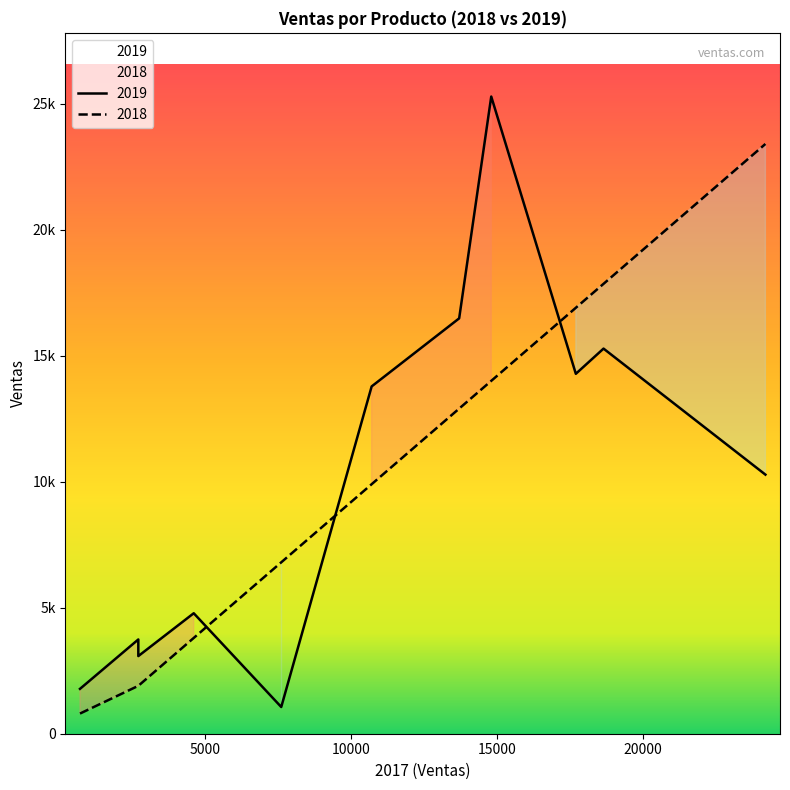

Rank the series by their maximum value, from highest to lowest.

2019, 2018